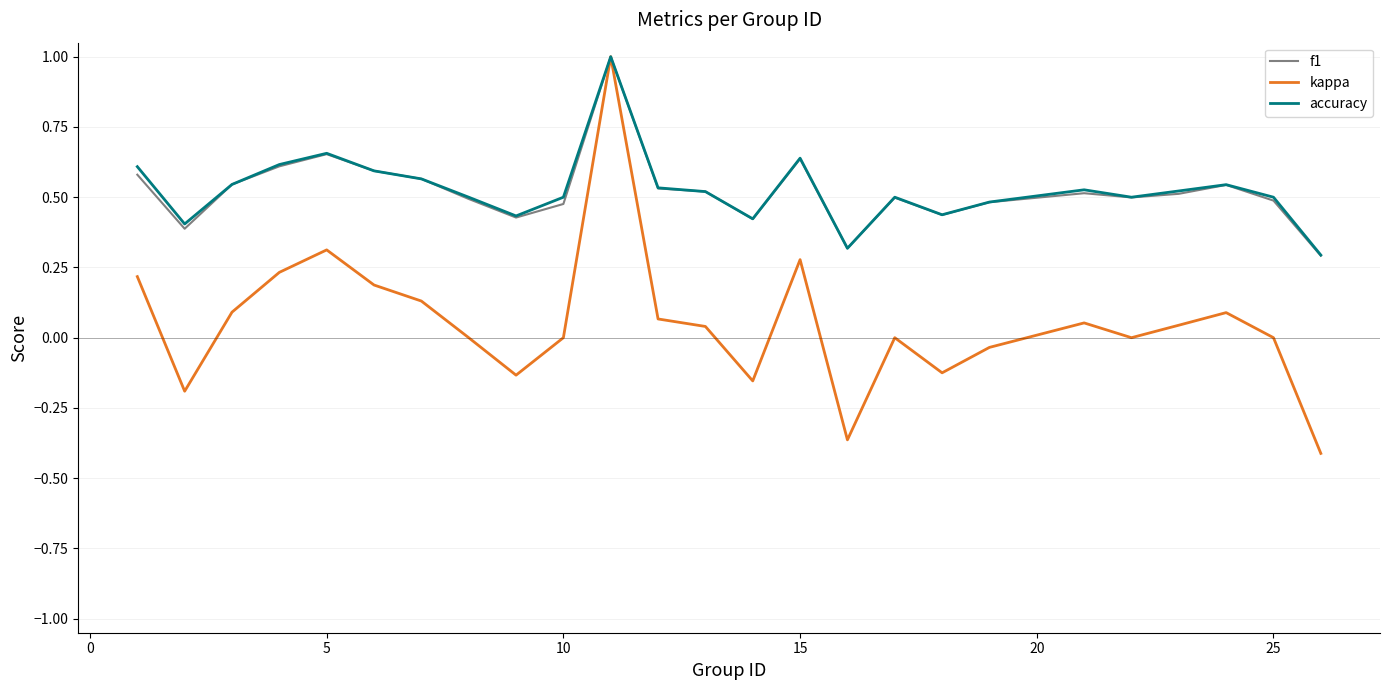

Which series has the largest range (max minus min)?

kappa